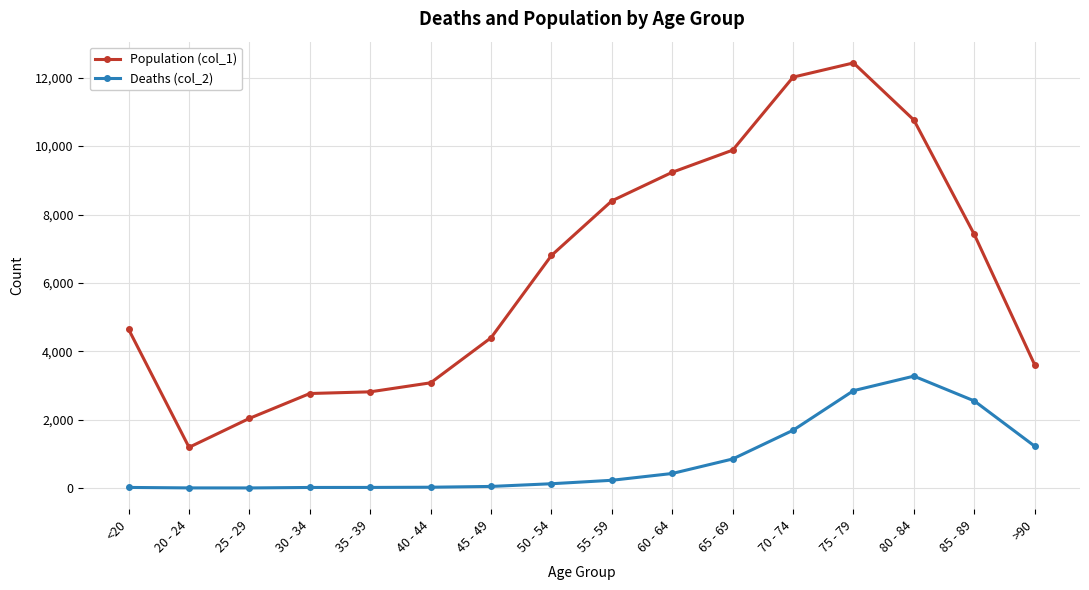

What is the value of the Population (col_1) point at the 13th from the left?

12434